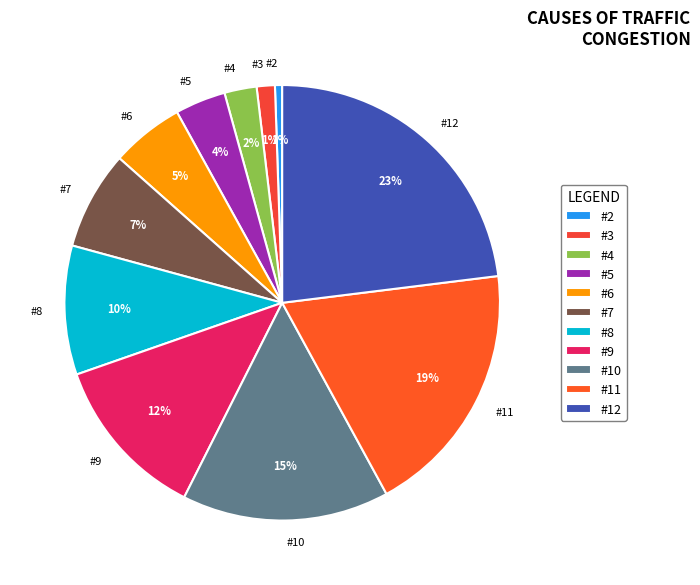

What is the ratio of the value at #8 to the value at #12?

0.4